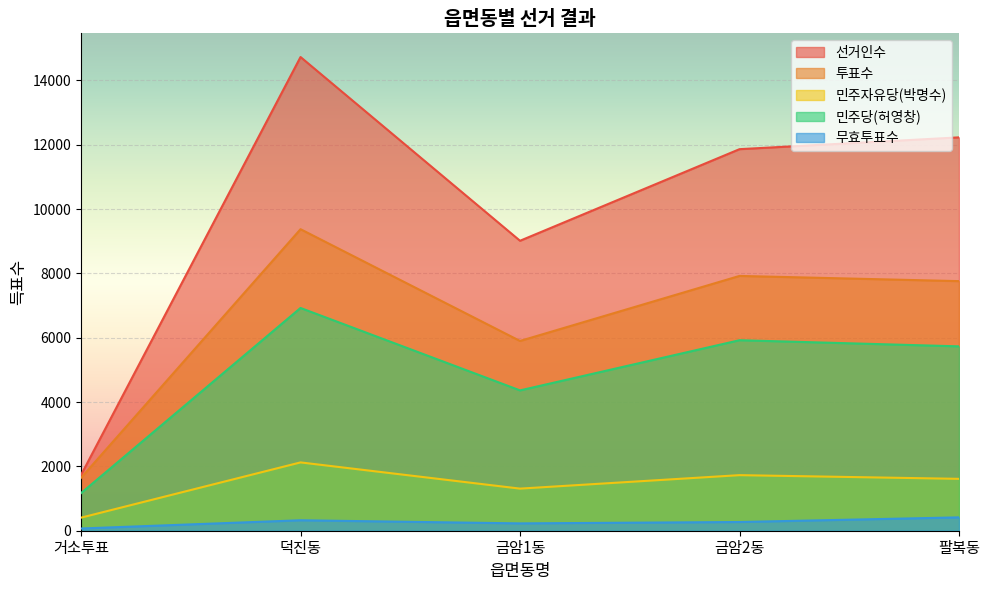

At which category is the sum across all series the highest?

덕진동